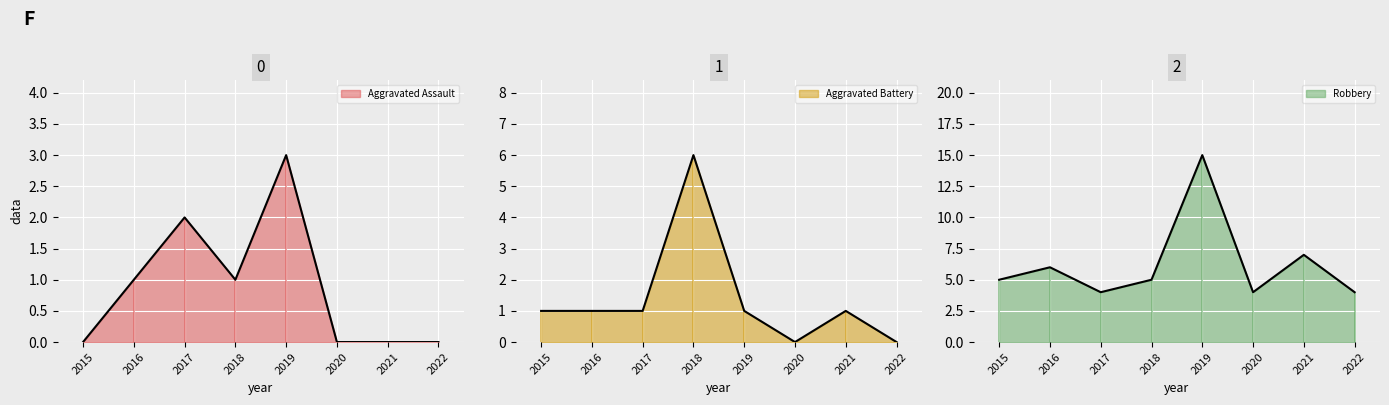

True or false: Aggravated Battery has more than 0 points higher than both neighbors.

True